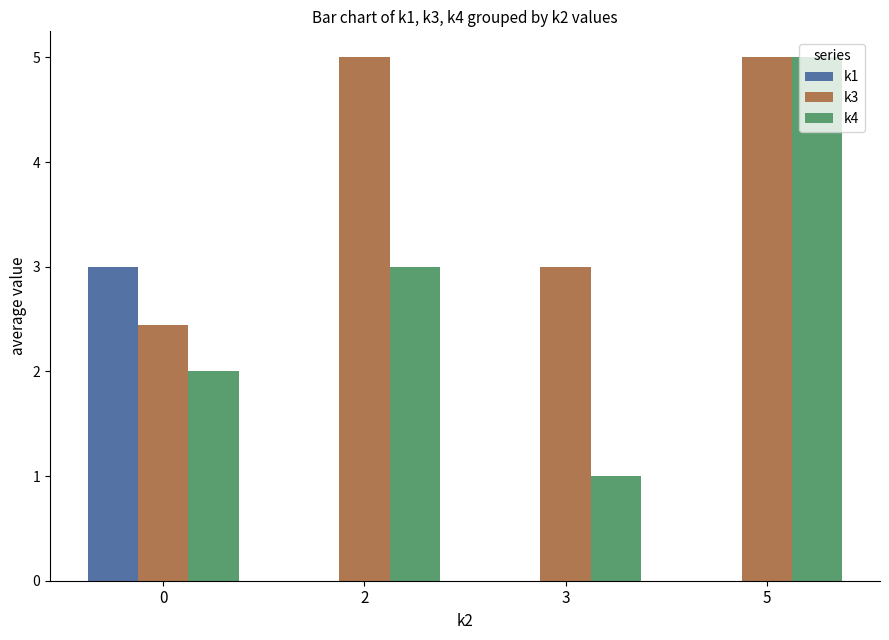

What is the maximum value shown in the chart?

5.0